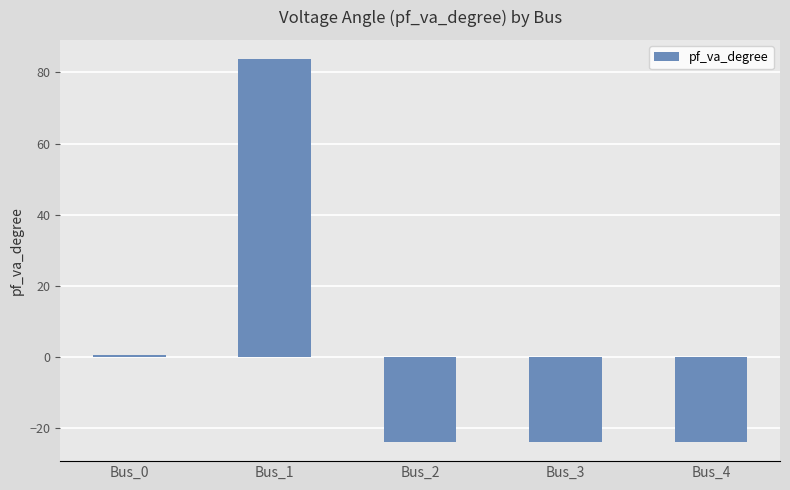

How many positive values are there?

2